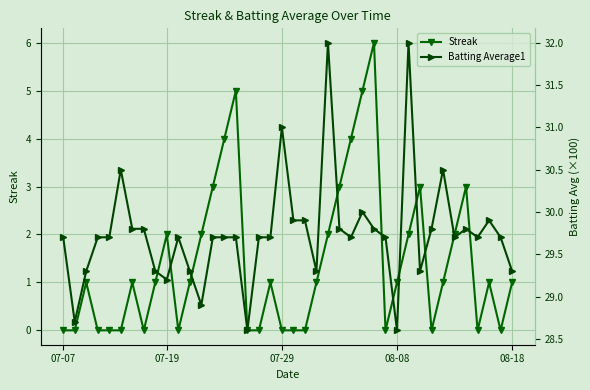

At which label is Streak closest to 3?

13